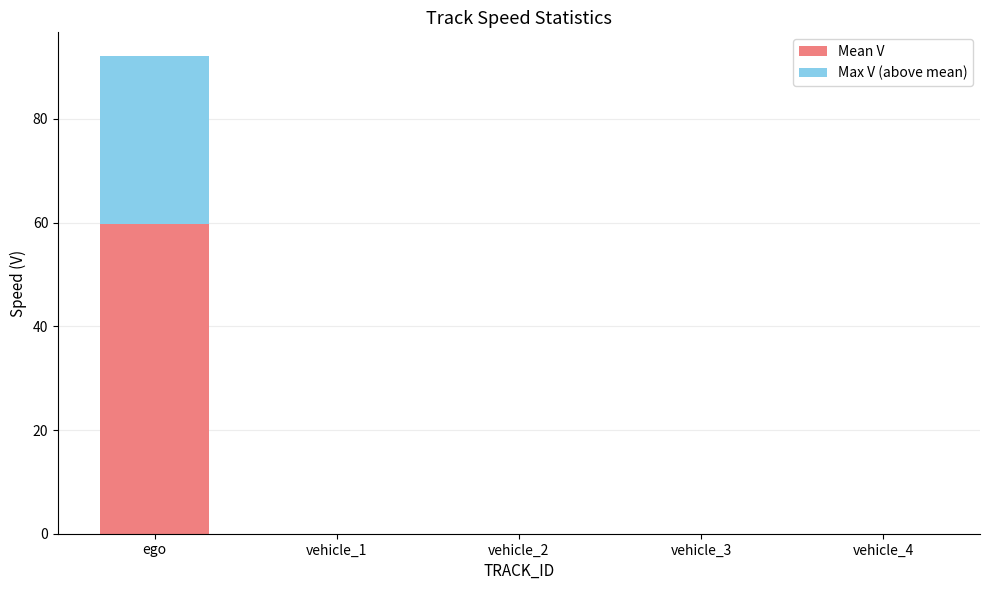

At which category is the sum across all series the highest?

ego